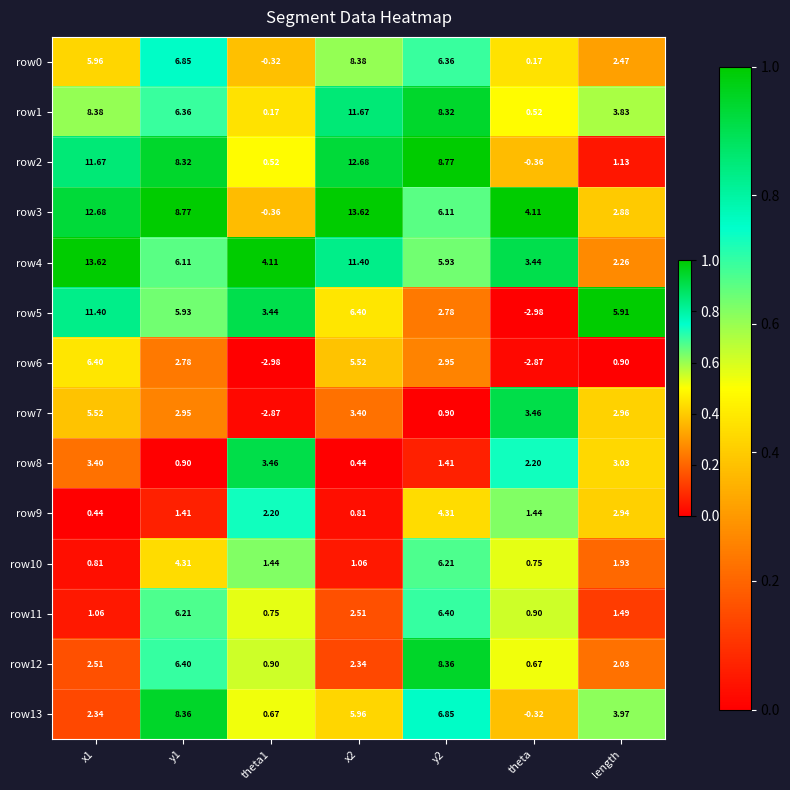

At theta1, list the series in order from smallest to largest.

row6, row7, row3, row0, row1, row2, row13, row11, row12, row10, row9, row5, row8, row4